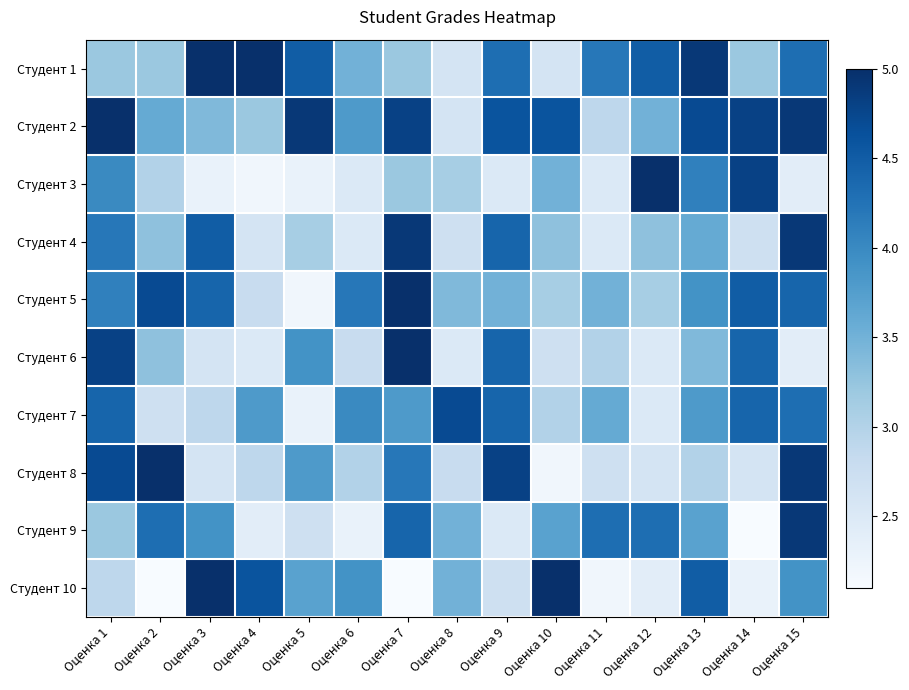

Reading left to right, what are all the values shown in this chart?

Студент 1: Оценка 1=3.2	Оценка 2=3.2	Оценка 3=5.0	Оценка 4=5.0	Оценка 5=4.5	Оценка 6=3.5	Оценка 7=3.2	Оценка 8=2.6	Оценка 9=4.3	Оценка 10=2.6	Оценка 11=4.2	Оценка 12=4.5	Оценка 13=4.9	Оценка 14=3.2	Оценка 15=4.3
Студент 2: Оценка 1=5.0	Оценка 2=3.6	Оценка 3=3.4	Оценка 4=3.2	Оценка 5=4.9	Оценка 6=3.8	Оценка 7=4.8	Оценка 8=2.6	Оценка 9=4.6	Оценка 10=4.6	Оценка 11=2.9	Оценка 12=3.5	Оценка 13=4.7	Оценка 14=4.8	Оценка 15=4.9
Студент 3: Оценка 1=4.0	Оценка 2=3.0	Оценка 3=2.3	Оценка 4=2.2	Оценка 5=2.3	Оценка 6=2.5	Оценка 7=3.2	Оценка 8=3.1	Оценка 9=2.5	Оценка 10=3.5	Оценка 11=2.5	Оценка 12=5.0	Оценка 13=4.1	Оценка 14=4.8	Оценка 15=2.4
Студент 4: Оценка 1=4.2	Оценка 2=3.3	Оценка 3=4.5	Оценка 4=2.6	Оценка 5=3.1	Оценка 6=2.5	Оценка 7=4.9	Оценка 8=2.7	Оценка 9=4.4	Оценка 10=3.3	Оценка 11=2.5	Оценка 12=3.3	Оценка 13=3.6	Оценка 14=2.7	Оценка 15=4.9
Студент 5: Оценка 1=4.1	Оценка 2=4.7	Оценка 3=4.4	Оценка 4=2.8	Оценка 5=2.2	Оценка 6=4.2	Оценка 7=5.0	Оценка 8=3.4	Оценка 9=3.5	Оценка 10=3.1	Оценка 11=3.5	Оценка 12=3.1	Оценка 13=3.9	Оценка 14=4.5	Оценка 15=4.4
Студент 6: Оценка 1=4.8	Оценка 2=3.3	Оценка 3=2.6	Оценка 4=2.5	Оценка 5=3.9	Оценка 6=2.8	Оценка 7=5.0	Оценка 8=2.5	Оценка 9=4.4	Оценка 10=2.7	Оценка 11=3.0	Оценка 12=2.5	Оценка 13=3.4	Оценка 14=4.4	Оценка 15=2.4
Студент 7: Оценка 1=4.4	Оценка 2=2.7	Оценка 3=2.9	Оценка 4=3.8	Оценка 5=2.3	Оценка 6=4.0	Оценка 7=3.8	Оценка 8=4.7	Оценка 9=4.4	Оценка 10=3.0	Оценка 11=3.6	Оценка 12=2.5	Оценка 13=3.8	Оценка 14=4.4	Оценка 15=4.3
Студент 8: Оценка 1=4.7	Оценка 2=5.0	Оценка 3=2.6	Оценка 4=2.9	Оценка 5=3.8	Оценка 6=3.0	Оценка 7=4.2	Оценка 8=2.8	Оценка 9=4.8	Оценка 10=2.2	Оценка 11=2.7	Оценка 12=2.6	Оценка 13=3.0	Оценка 14=2.6	Оценка 15=4.9
Студент 9: Оценка 1=3.2	Оценка 2=4.3	Оценка 3=3.9	Оценка 4=2.4	Оценка 5=2.7	Оценка 6=2.3	Оценка 7=4.4	Оценка 8=3.5	Оценка 9=2.5	Оценка 10=3.7	Оценка 11=4.3	Оценка 12=4.3	Оценка 13=3.7	Оценка 14=2.1	Оценка 15=4.9
Студент 10: Оценка 1=2.9	Оценка 2=2.1	Оценка 3=5.0	Оценка 4=4.6	Оценка 5=3.7	Оценка 6=3.9	Оценка 7=2.1	Оценка 8=3.5	Оценка 9=2.7	Оценка 10=5.0	Оценка 11=2.2	Оценка 12=2.4	Оценка 13=4.5	Оценка 14=2.3	Оценка 15=3.9